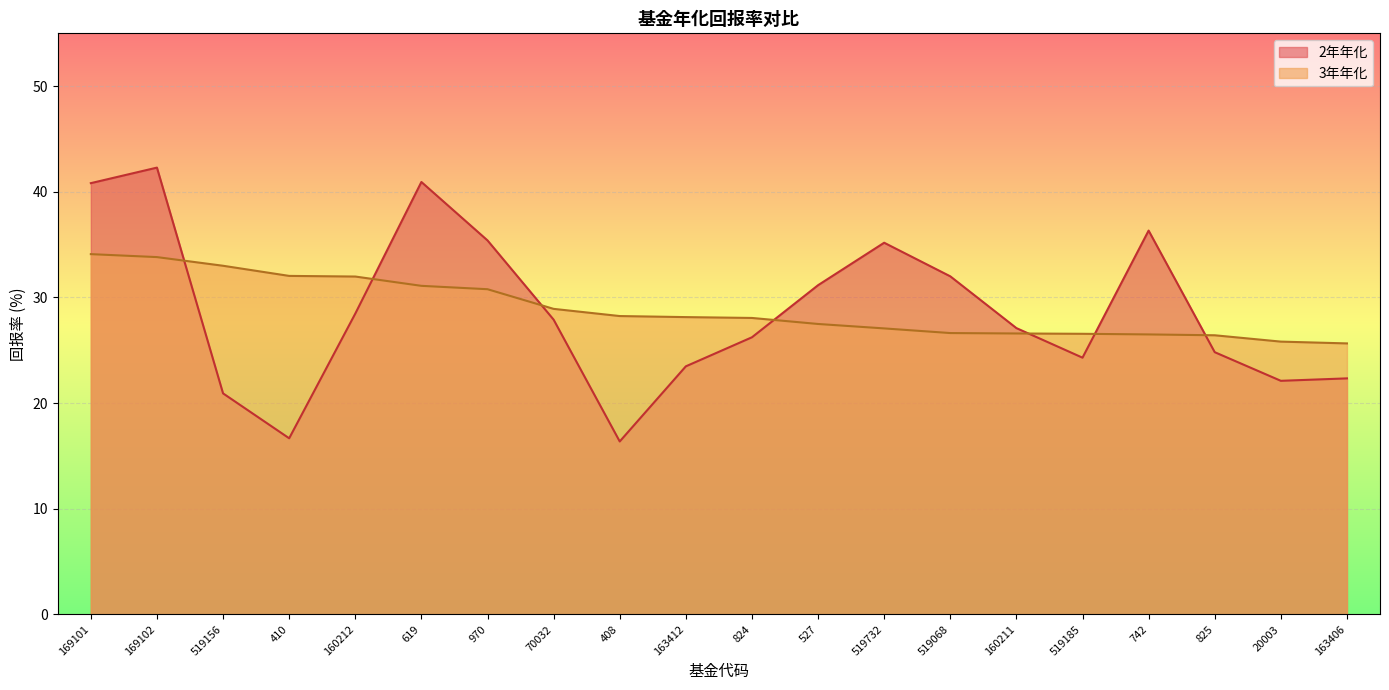

Rank the categories by 3年年化 value from lowest to highest.

163406, 20003, 825, 742, 519185, 160211, 519068, 519732, 527, 824, 163412, 408, 70032, 970, 619, 160212, 410, 519156, 169102, 169101